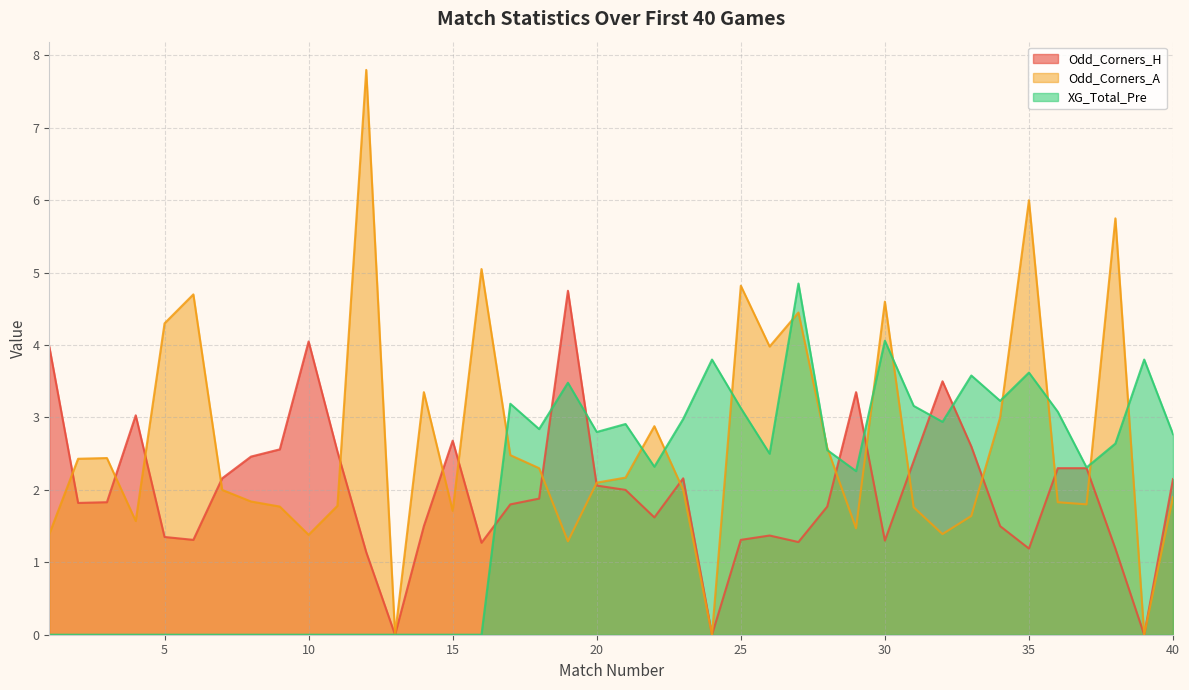

What is the value of the XG_Total_Pre point at the 30th from the left?

4.1